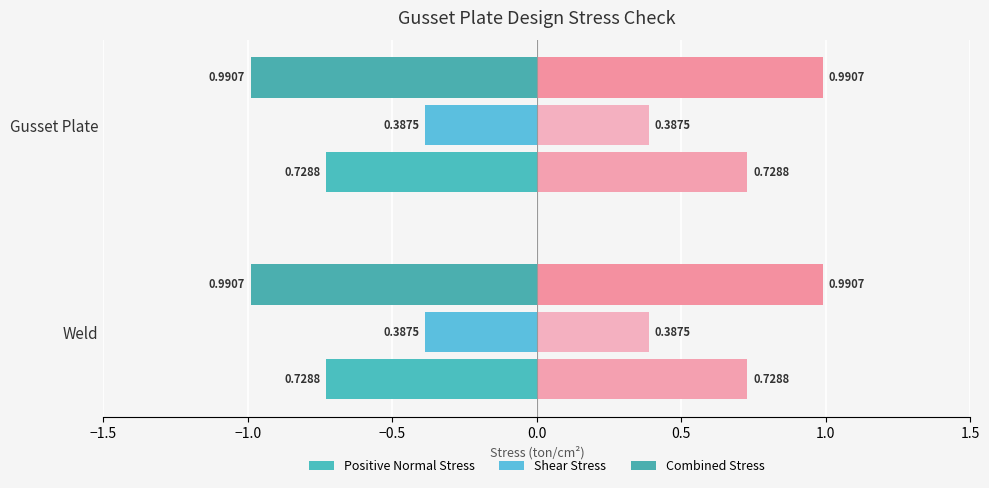

Is the value of Combined Stress at Weld greater than the value of Shear Stress at Gusset Plate?

Yes